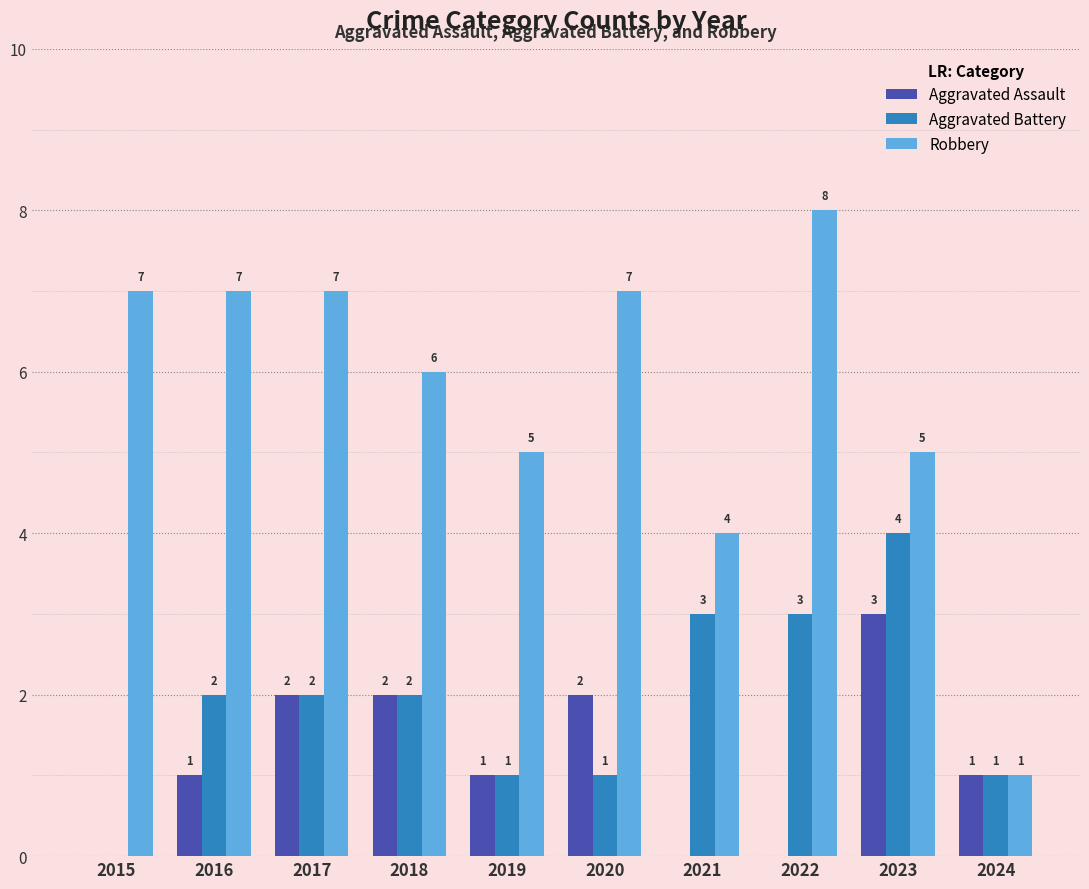

The value of Robbery at 2020 is 10. True or false?

False